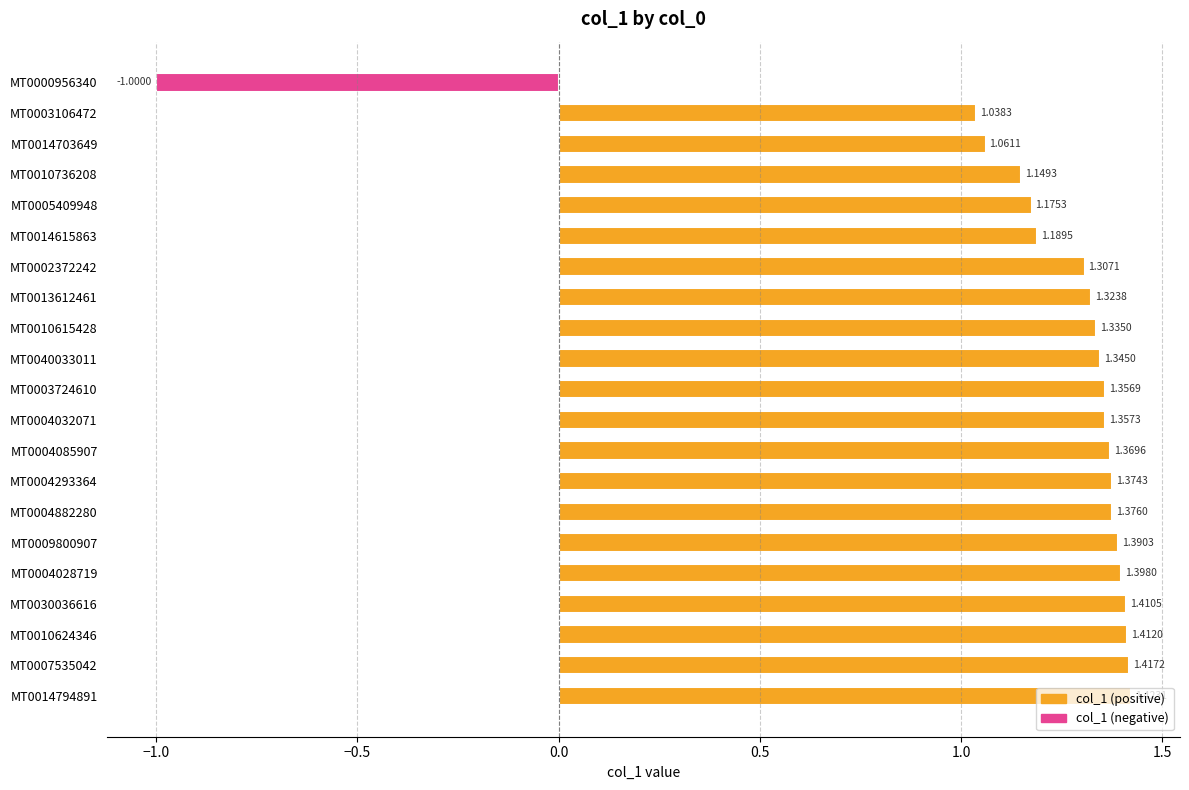

List the labels in order of value, smallest first.

MT0000956340, MT0003106472, MT0014703649, MT0010736208, MT0005409948, MT0014615863, MT0002372242, MT0013612461, MT0010615428, MT0040033011, MT0003724610, MT0004032071, MT0004085907, MT0004293364, MT0004882280, MT0009800907, MT0004028719, MT0030036616, MT0010624346, MT0007535042, MT0014794891